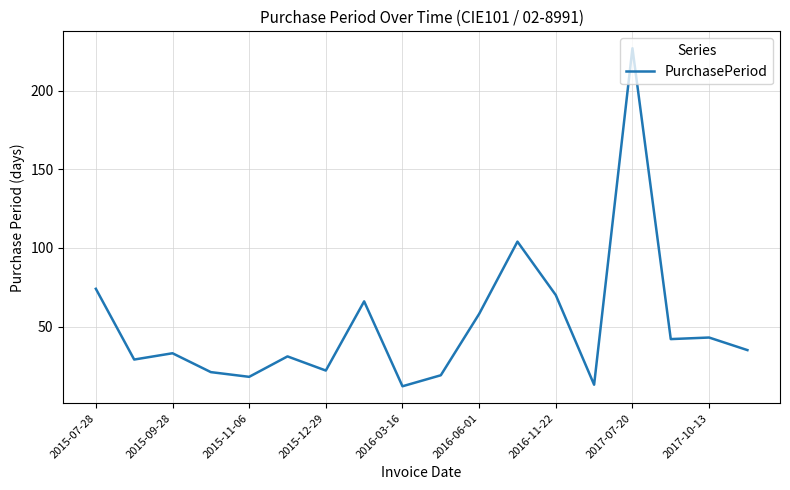

What is the difference between the maximum and minimum values?

215